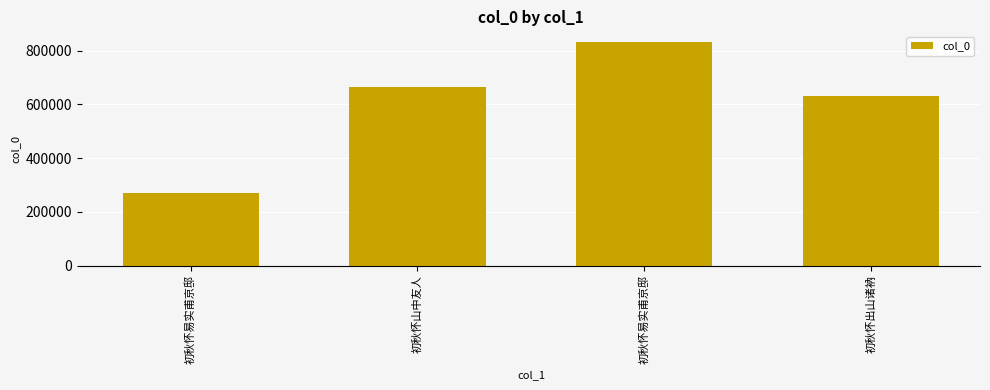

Does the chart contain any negative values?

No